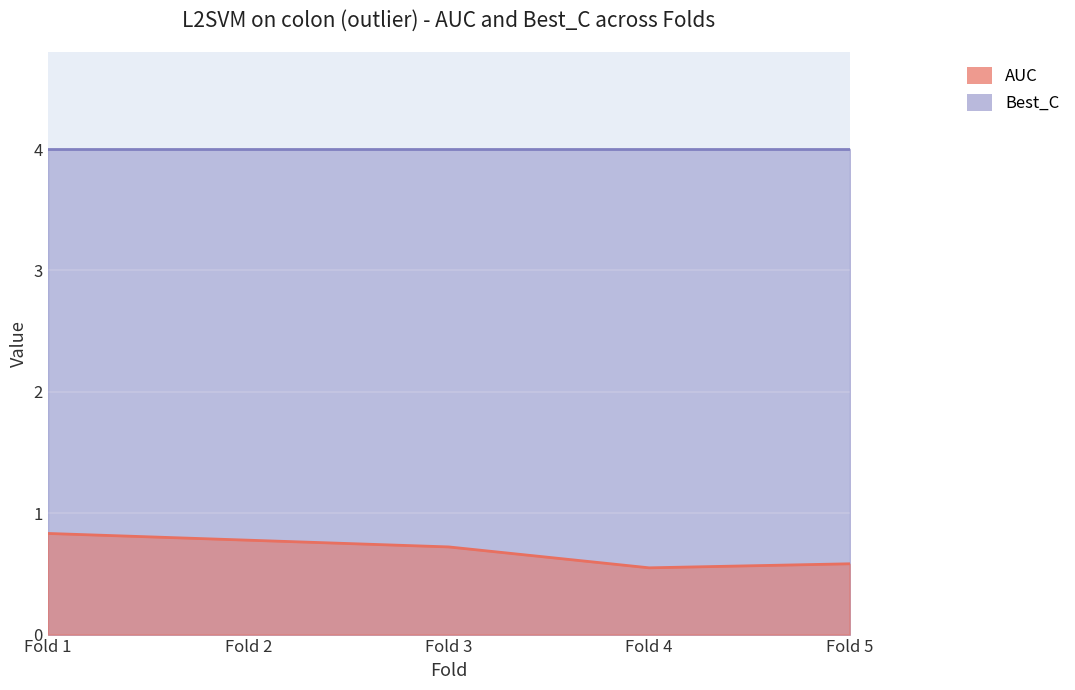

Rank the categories by value from lowest to highest.

Fold 4, Fold 5, Fold 3, Fold 2, Fold 1